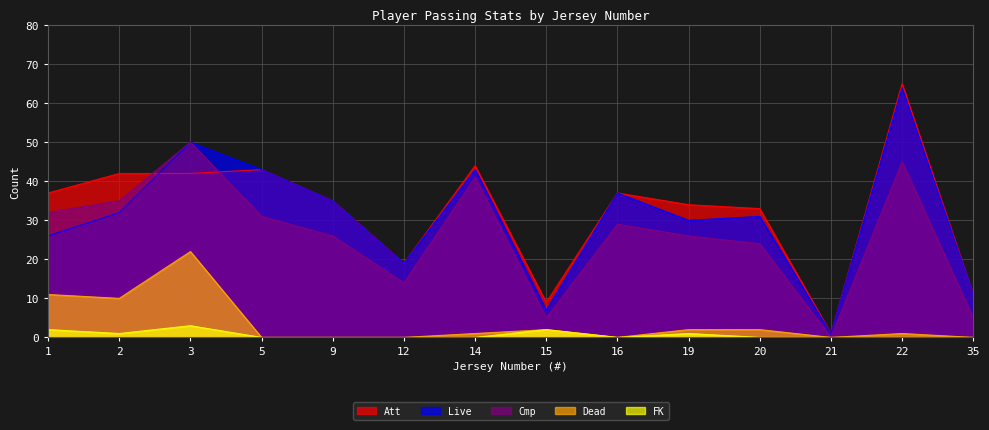

What is the total value across all series at 15?

25